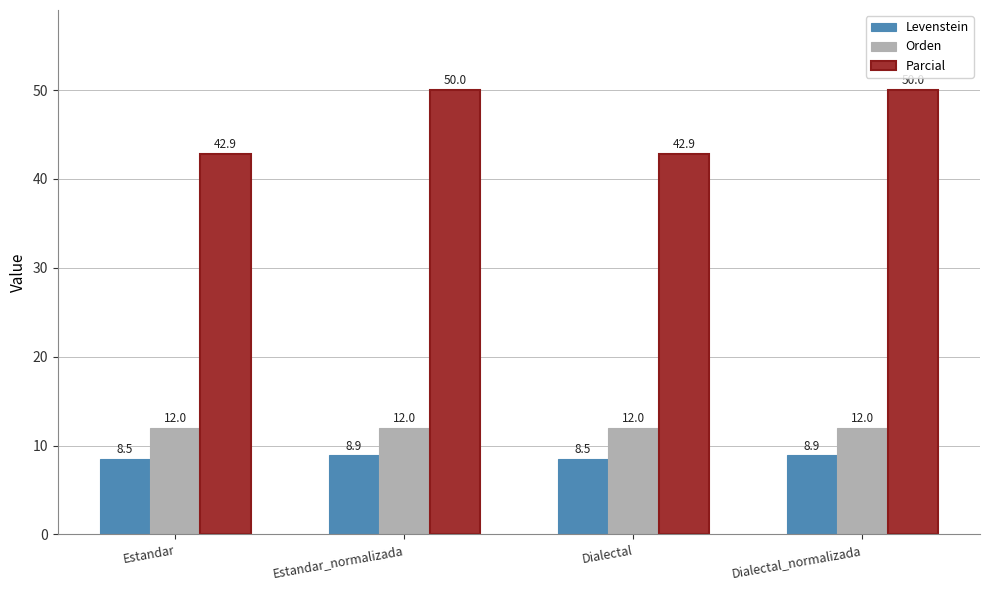

Which series has the largest range (max minus min)?

Parcial